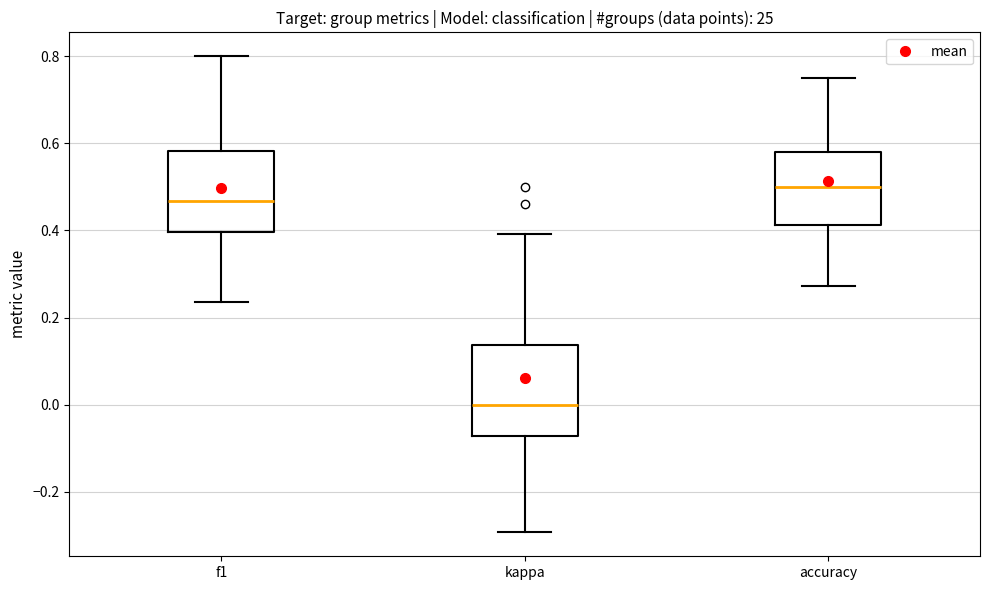

Where does the upper whisker of the box for kappa end on the y-axis? The values are not printed on the chart, so give them approximately, as read against the axis.

0.40